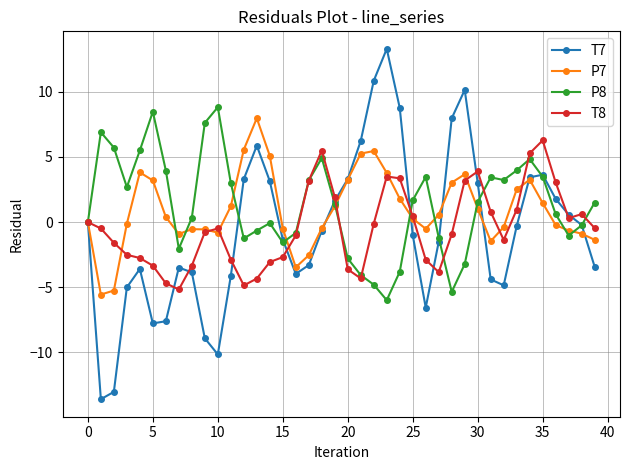

True or false: T7 has more than 0 interior local peaks.

True